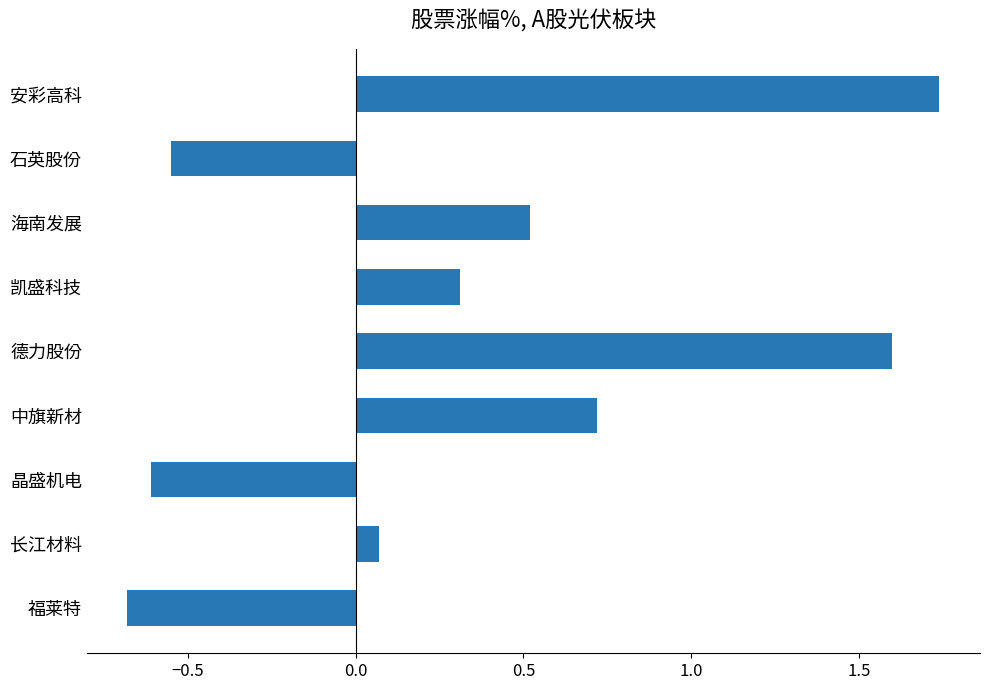

At which category does the chart reach its minimum across all series?

福莱特